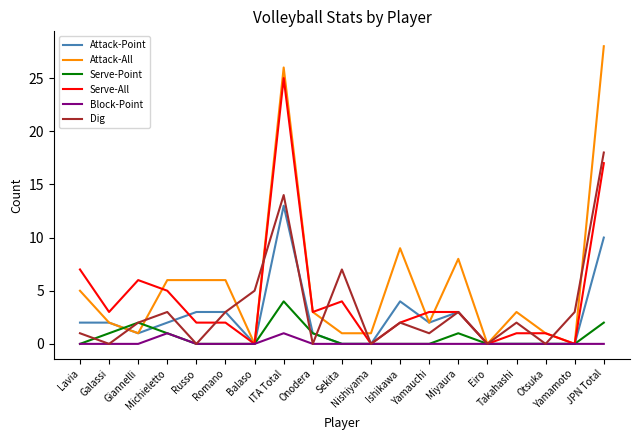

Which series has the largest total across all categories?

Attack-All